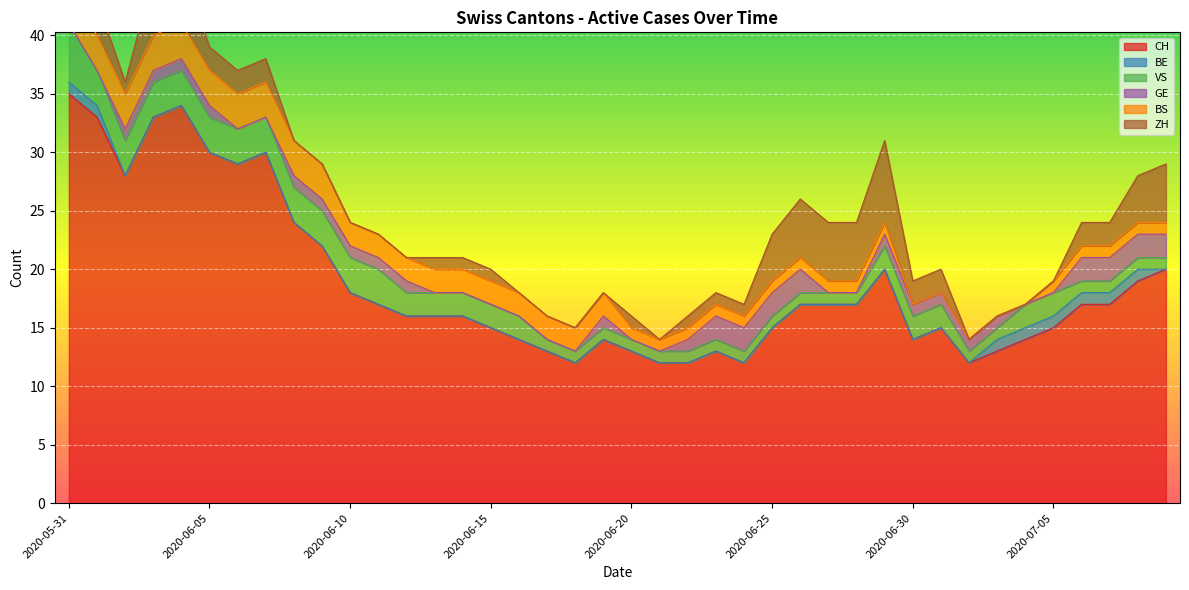

The GE series shows 1 at 2020-06-30. True or false?

False